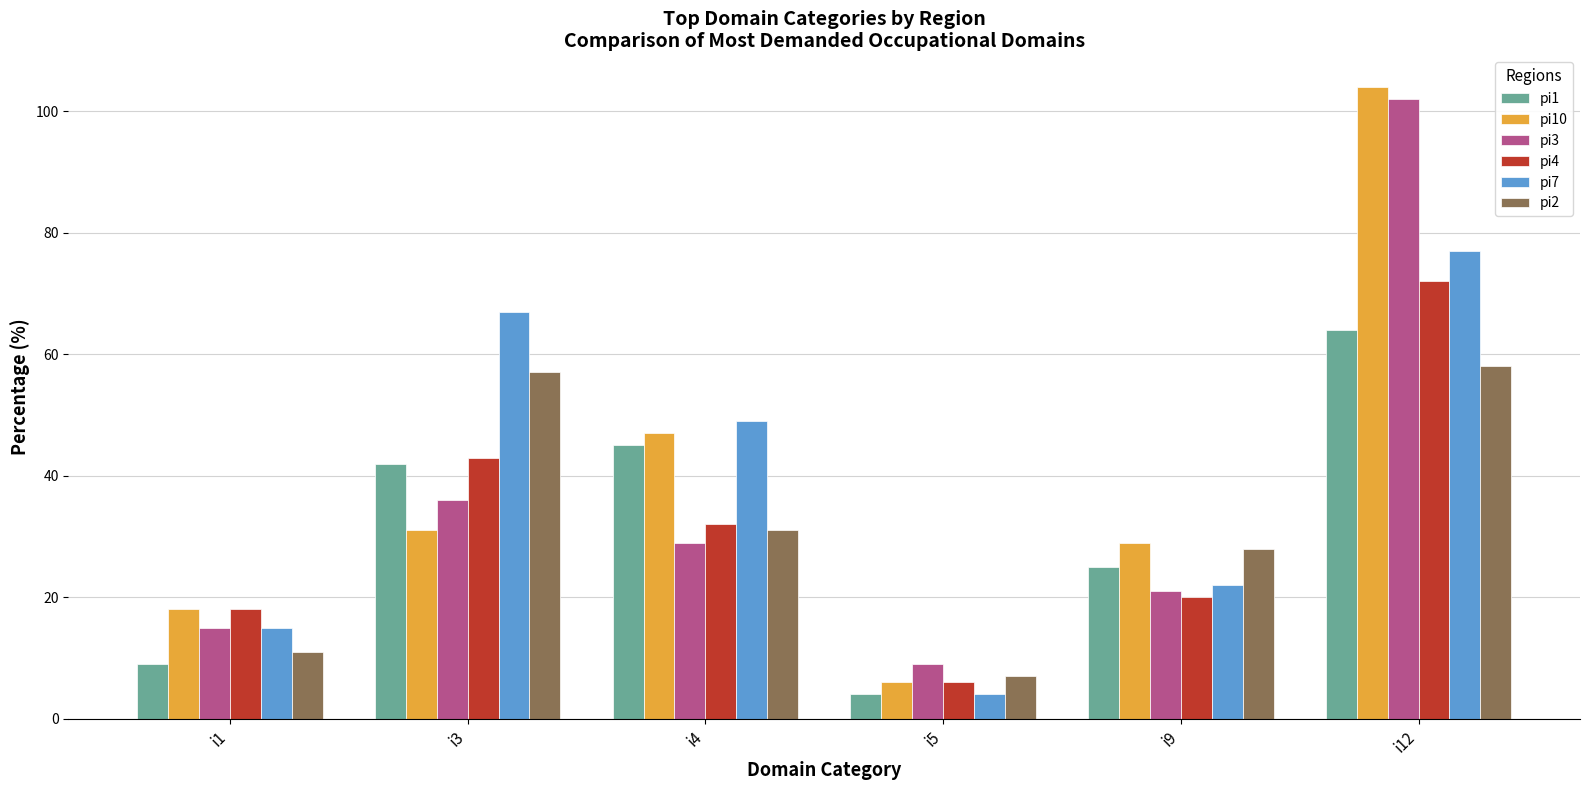

Which series has the largest range (max minus min)?

pi10